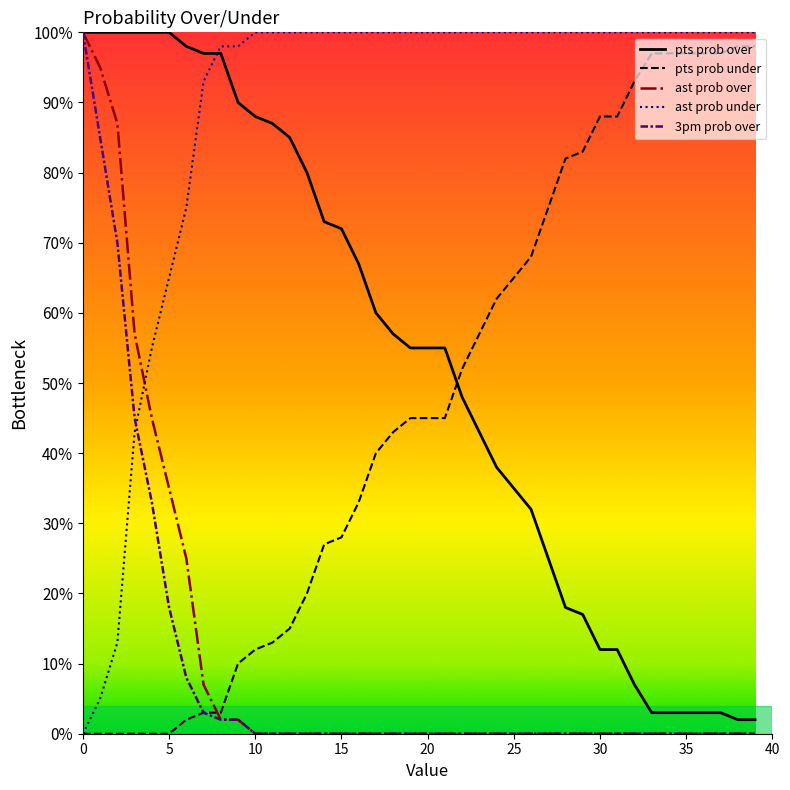

How many times do pts prob under and pts prob over cross each other?

1